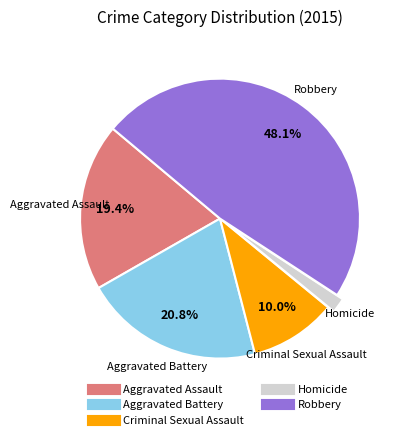

Between Robbery and Homicide, which is larger?

Robbery